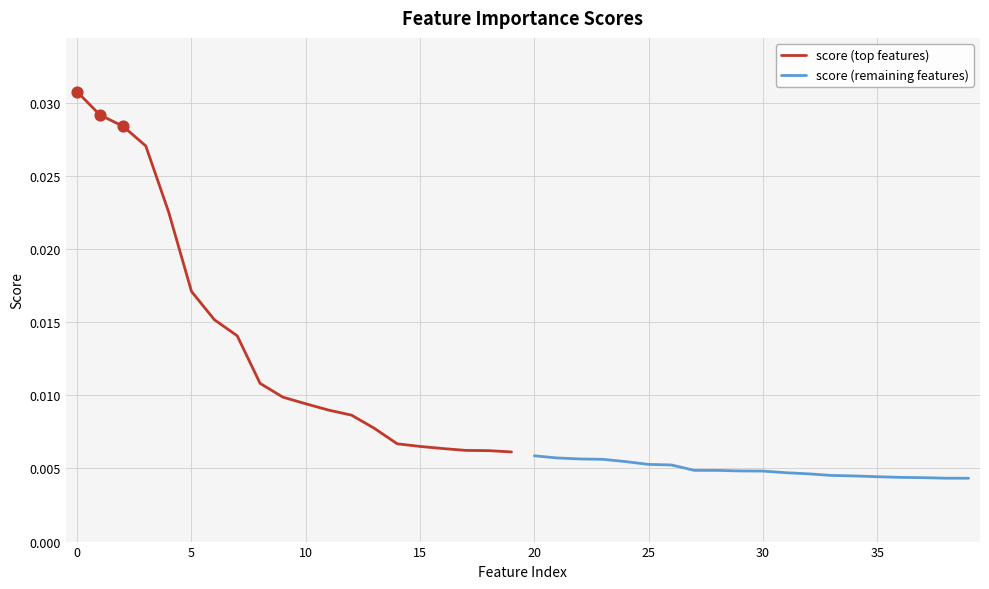

Which series has the largest Y range (max minus min)?

score (top features)